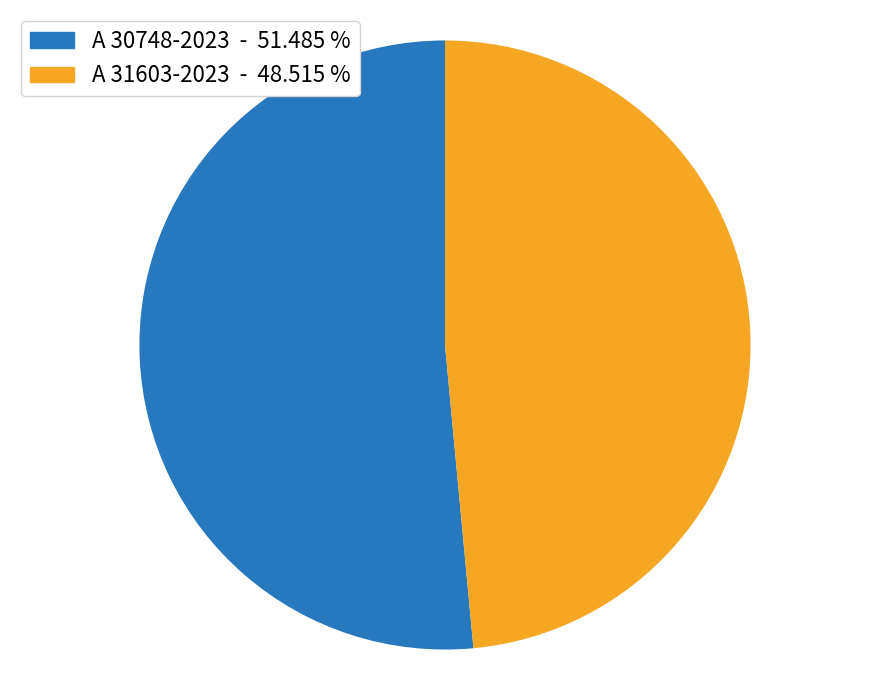

Do A 31603-2023 - 48.515 % and A 30748-2023 - 51.485 % together represent more than half of the pie?

Yes